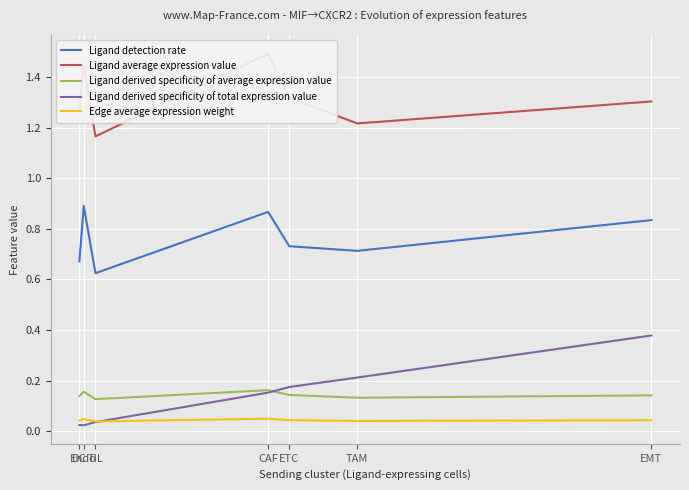

What is the label of the 5th point from the left?

ETC